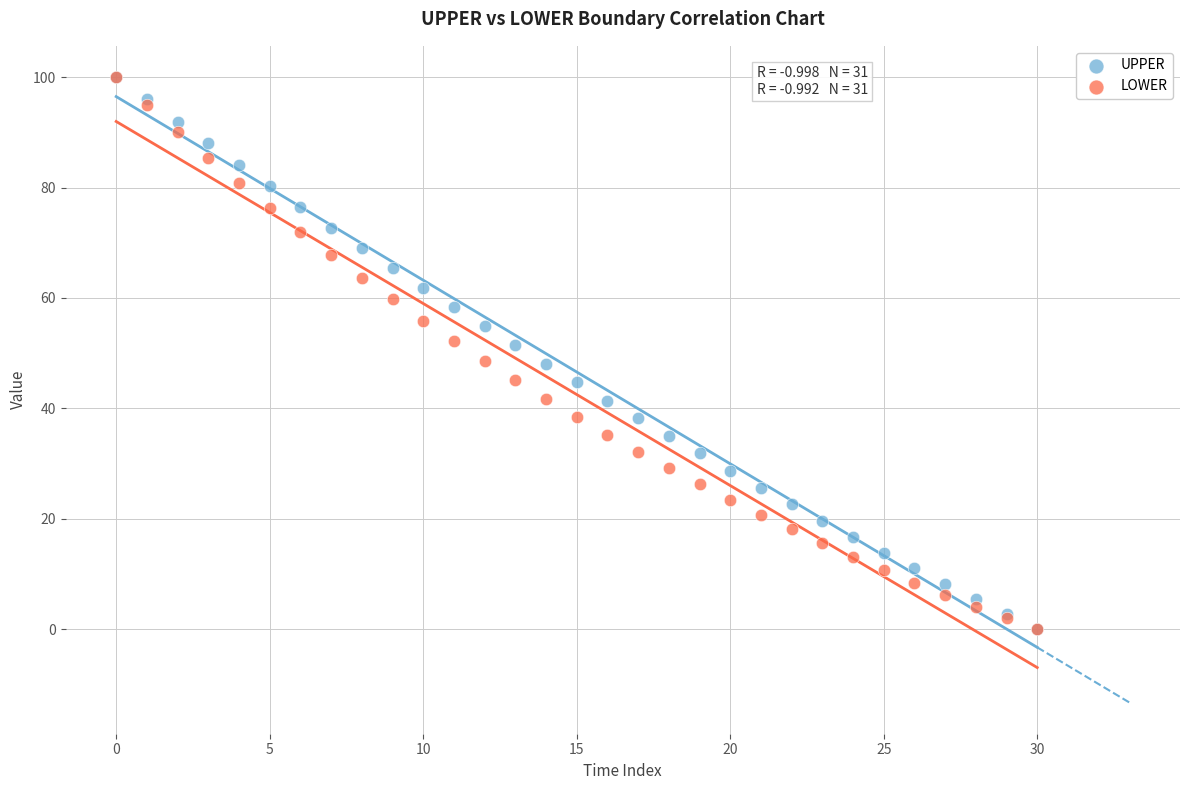

What are all the series names shown in the legend?

UPPER, LOWER